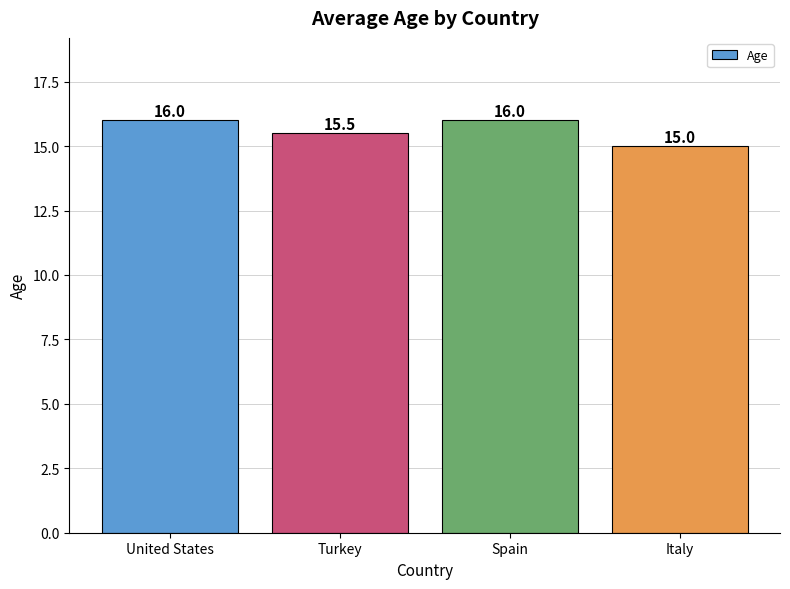

Between Italy and United States, which is larger?

United States